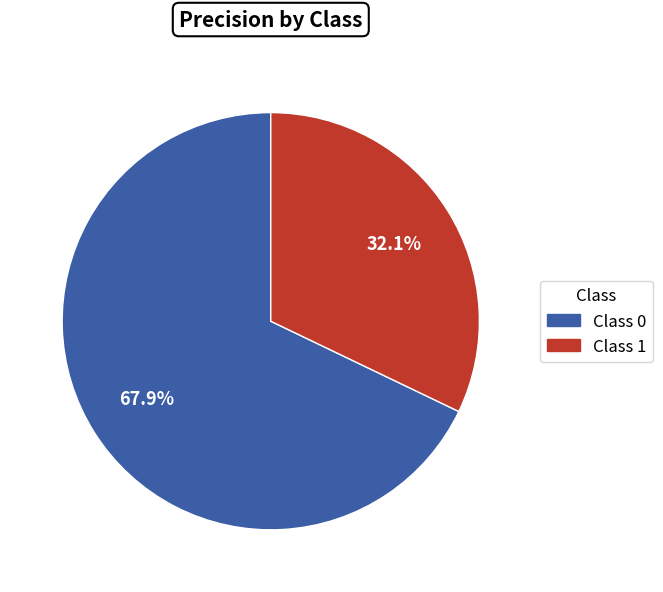

Does any single category account for the majority?

Yes